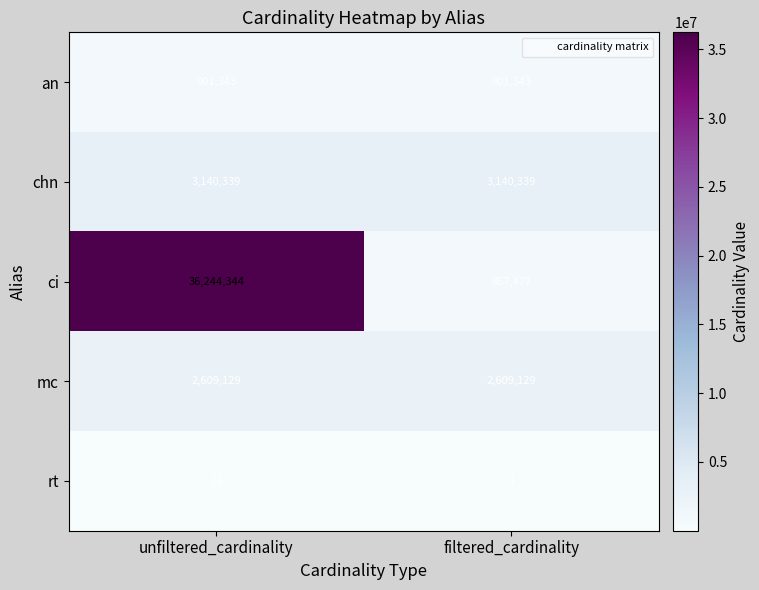

What value does the an series have at filtered_cardinality?

901343